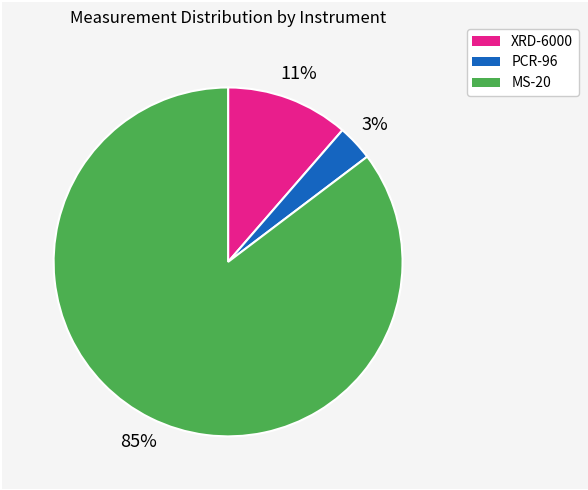

True or false: MS-20 accounts for 85% of the total.

True